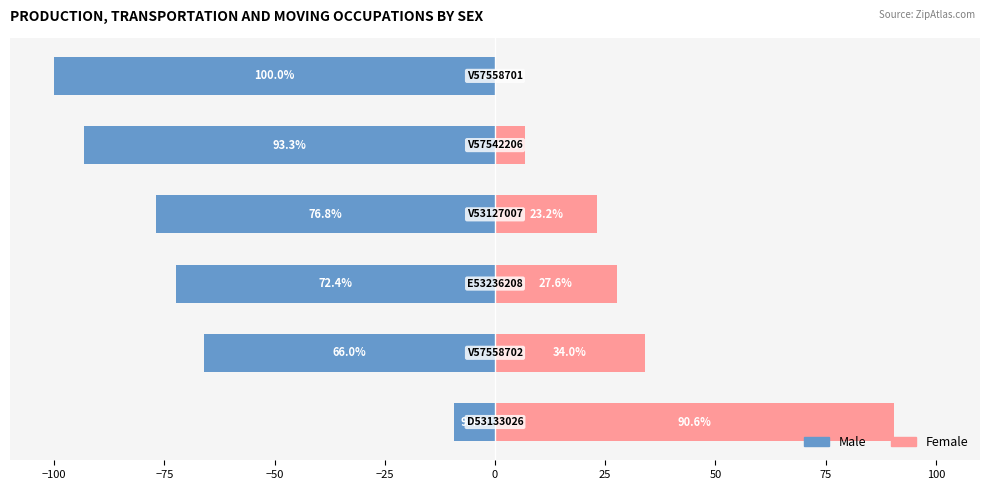

What is the highest value of the Female series?

90.6